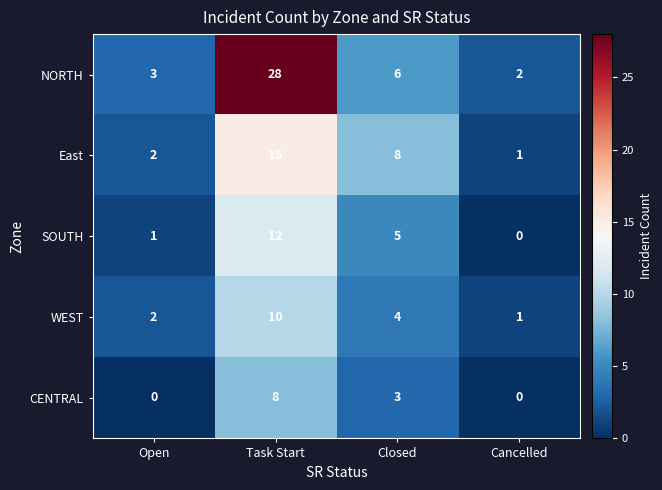

Reading left to right, extract all data points from this chart.

NORTH: 3	28	6	2
East: 2	15	8	1
SOUTH: 1	12	5	0
WEST: 2	10	4	1
CENTRAL: 0	8	3	0